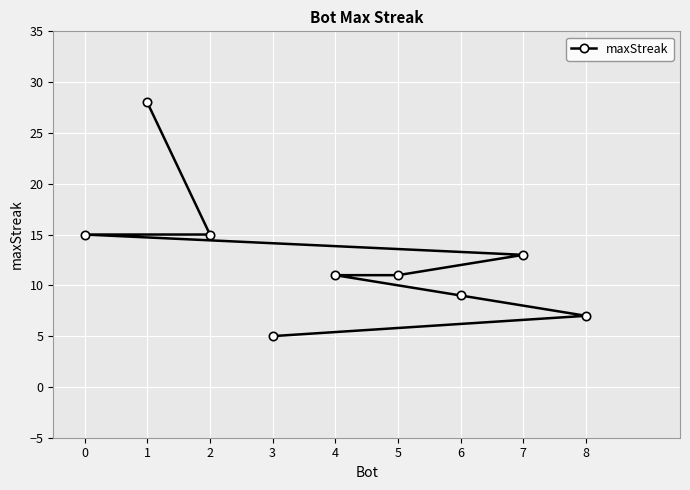

Which category has the lowest value across all series?

3